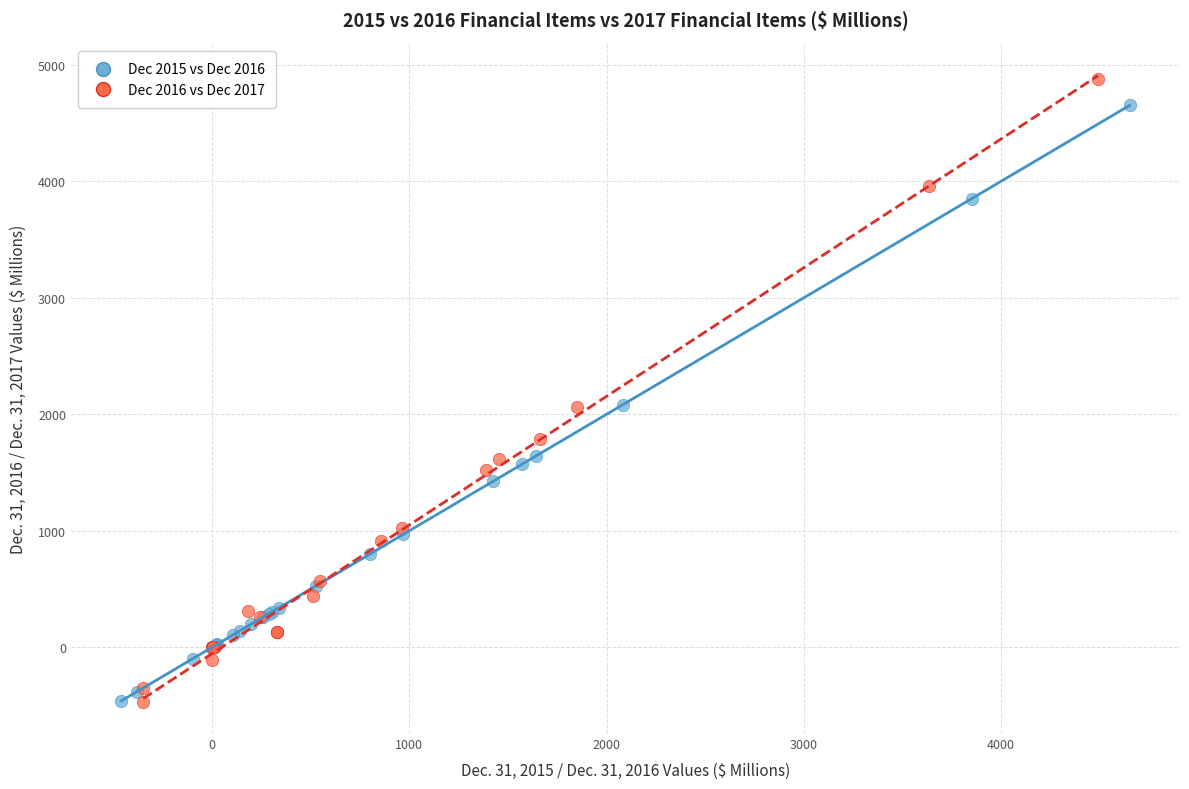

Which series has the widest spread of Y values?

Dec 2016 vs Dec 2017